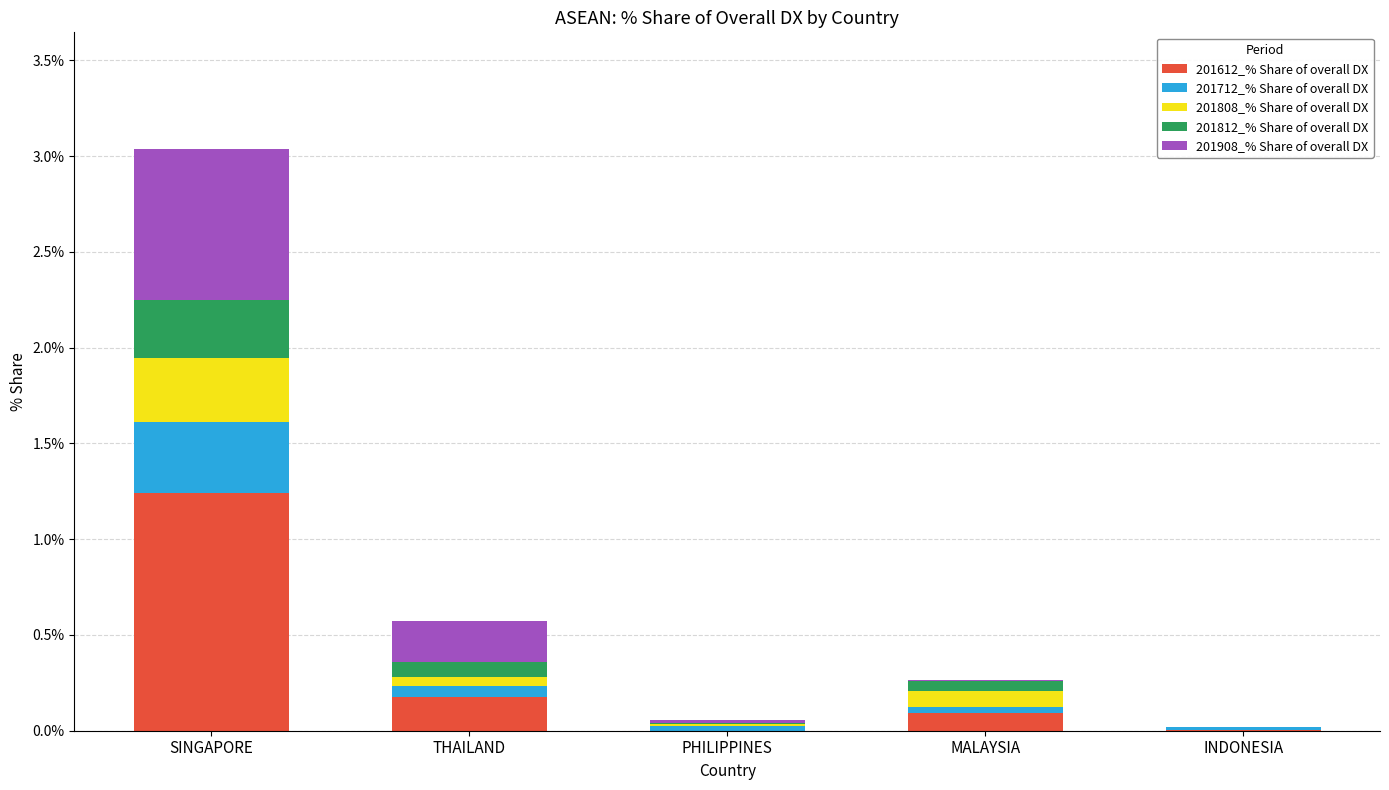

Which category has the highest value in the 201612_% Share of overall DX series?

SINGAPORE